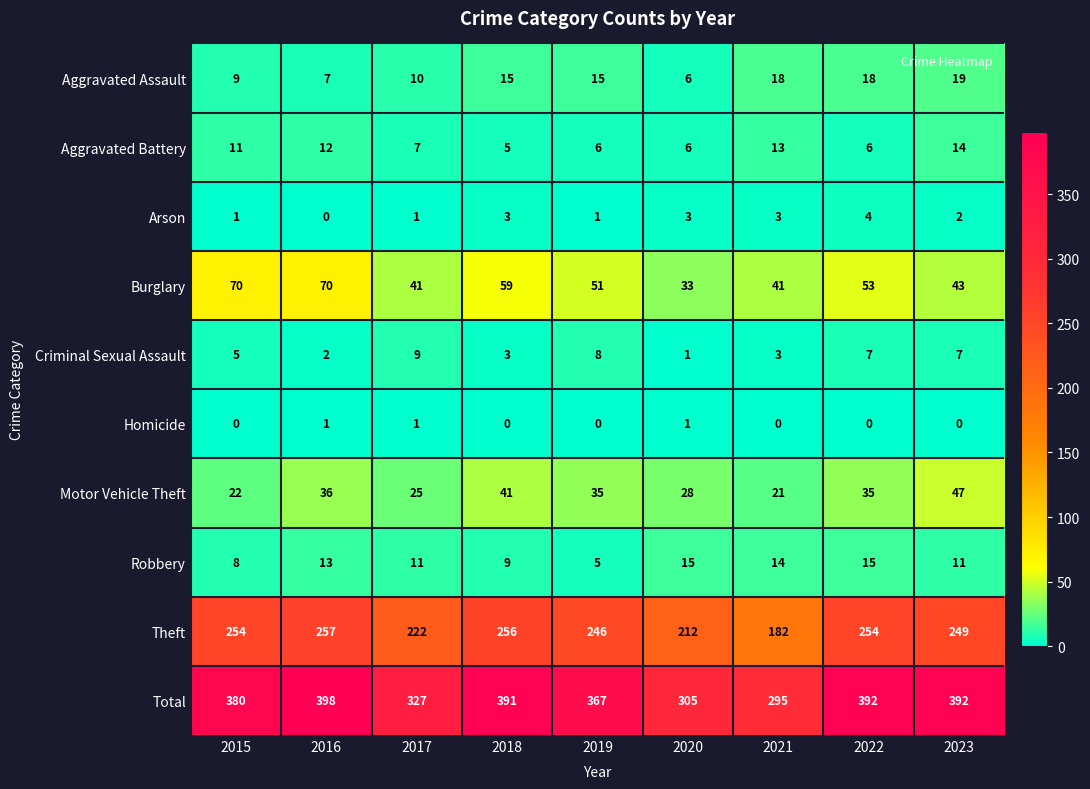

Is it true that Homicide equals 0 at 2019?

True